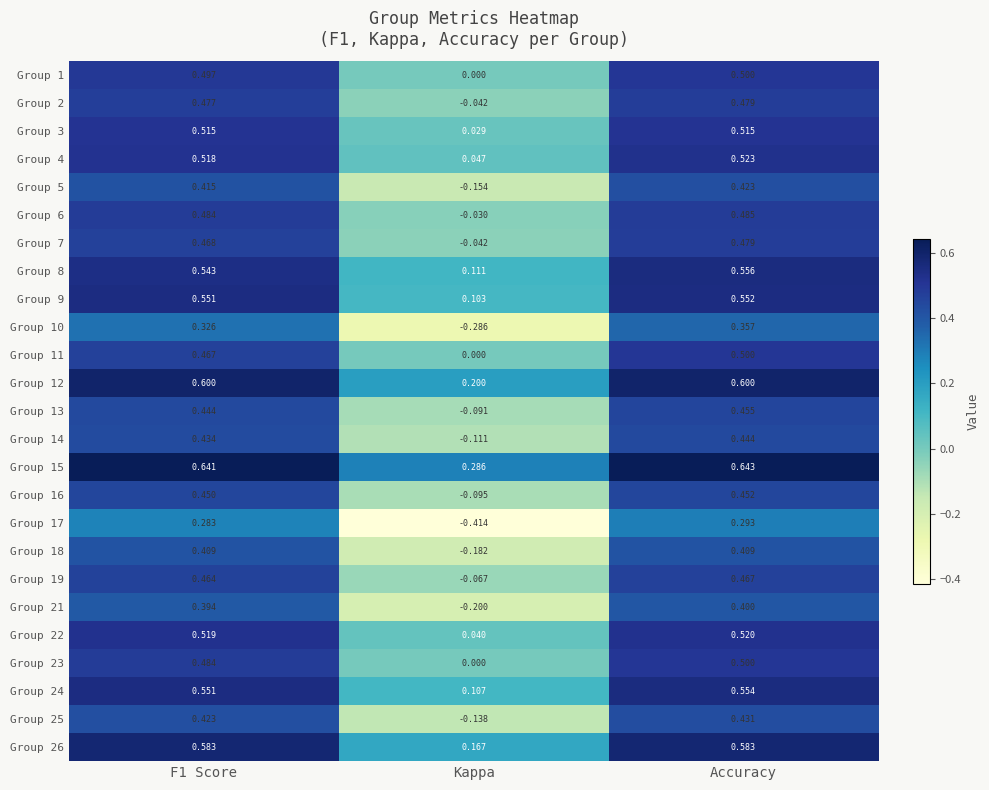

How many values in Group 16 are below zero?

1